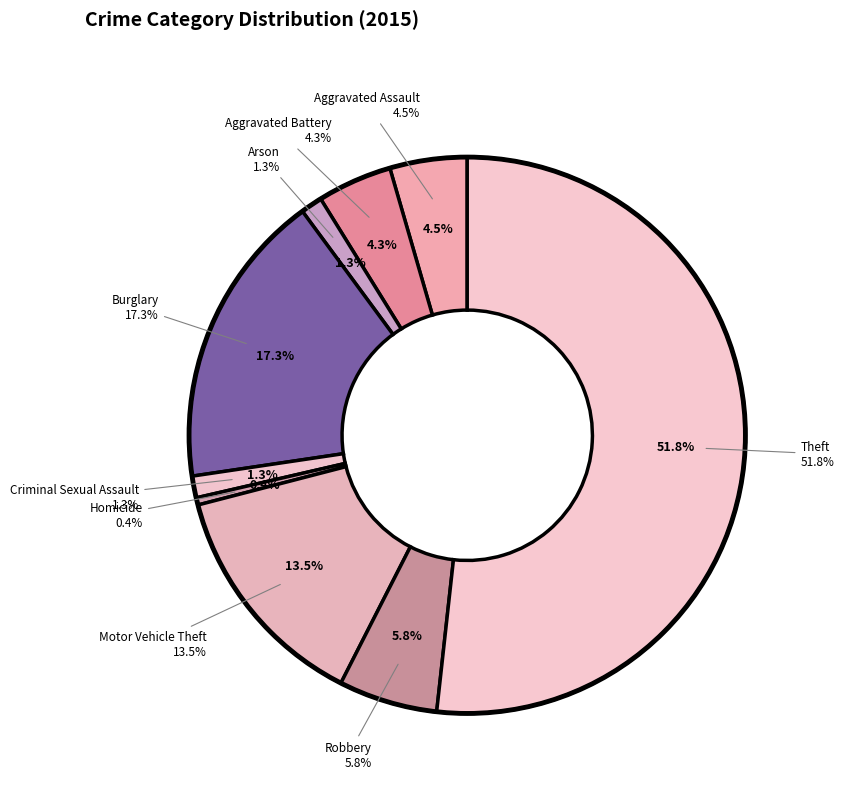

The Arson slice represents 11% of the pie. True or false?

False